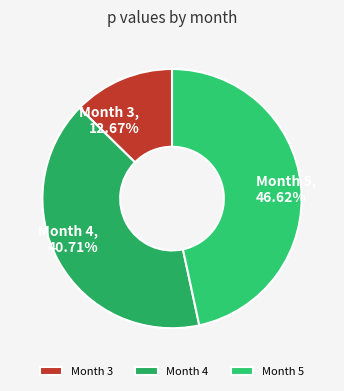

Between Month 4 and Month 5, which is larger?

Month 5